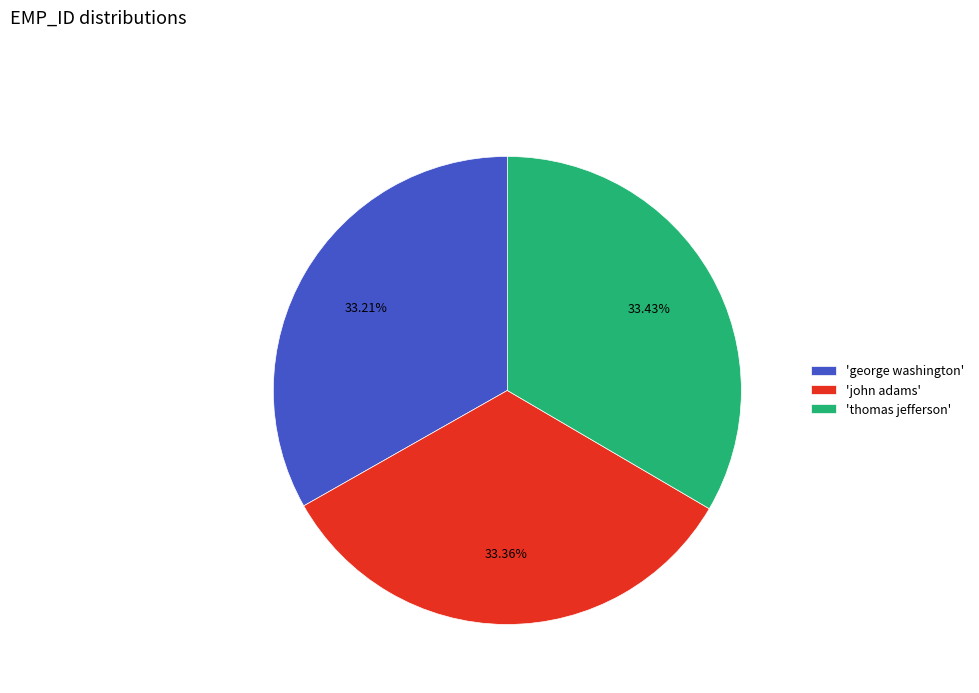

What is the ratio of the value at 'john adams' to the value at 'thomas jefferson'?

1.0